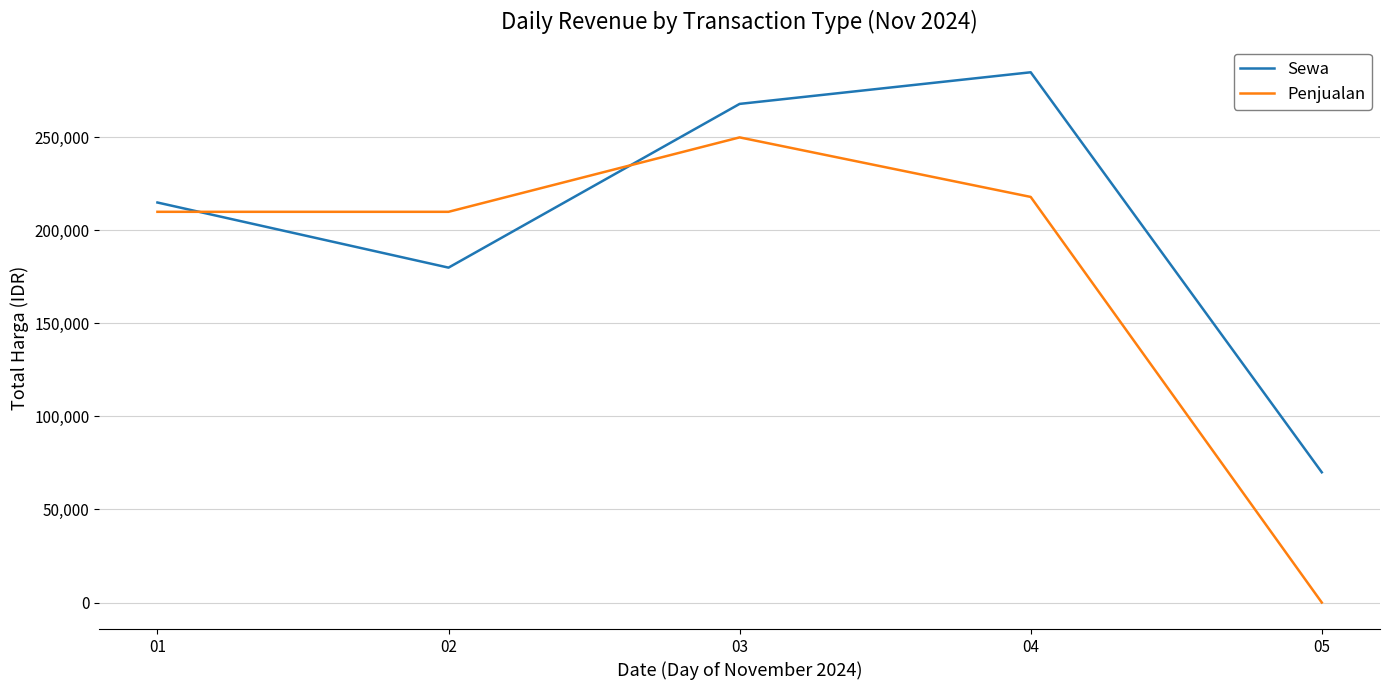

What are all the series names shown in the legend?

Sewa, Penjualan